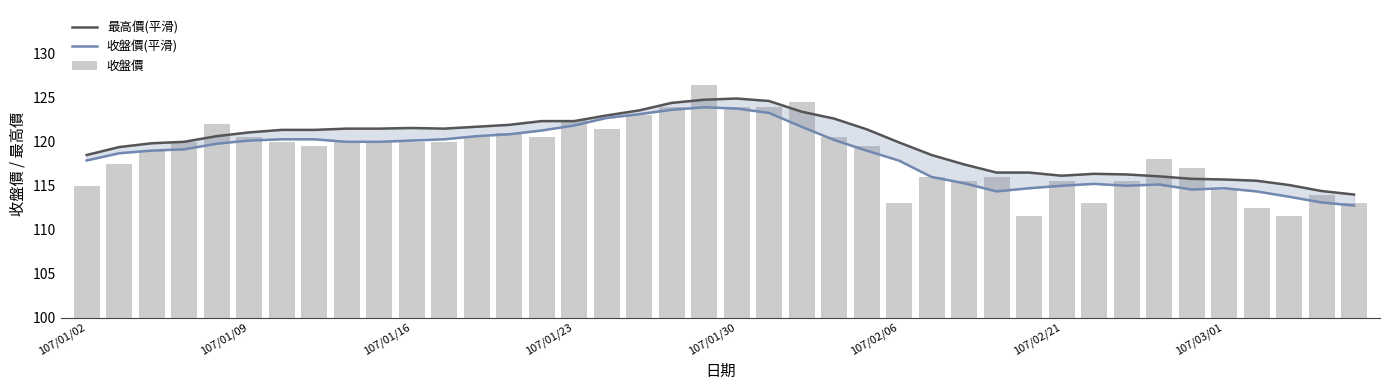

What is the label of the 3rd bar from the left?

107/01/16